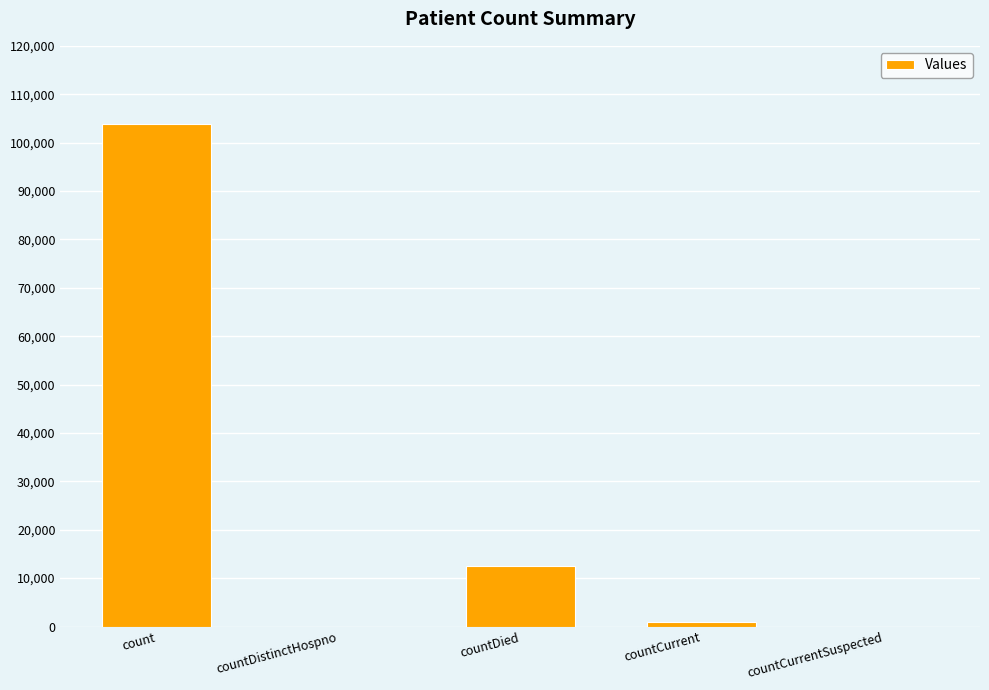

True or false: the data shows 0 at countDistinctHospno.

True